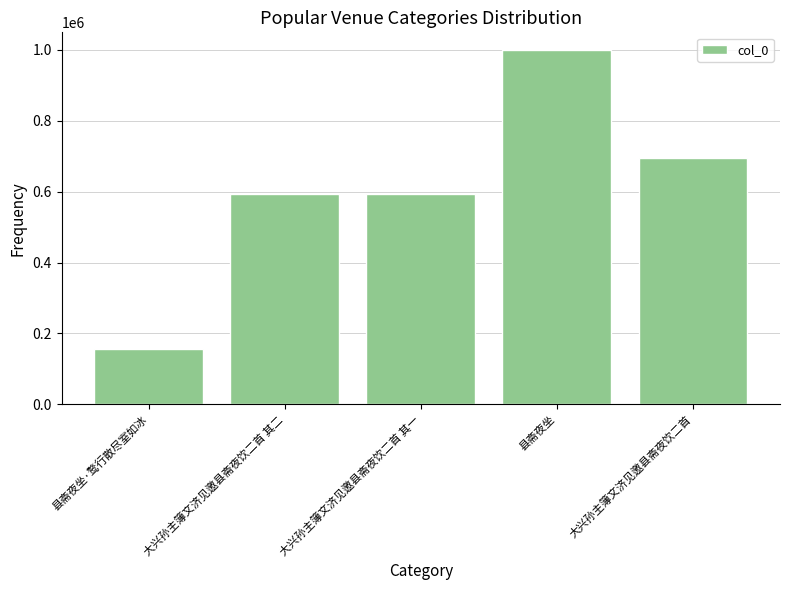

Between 大兴孙主簿文济见邀县斋夜饮二首 其一 and 县斋夜坐, which is larger?

县斋夜坐